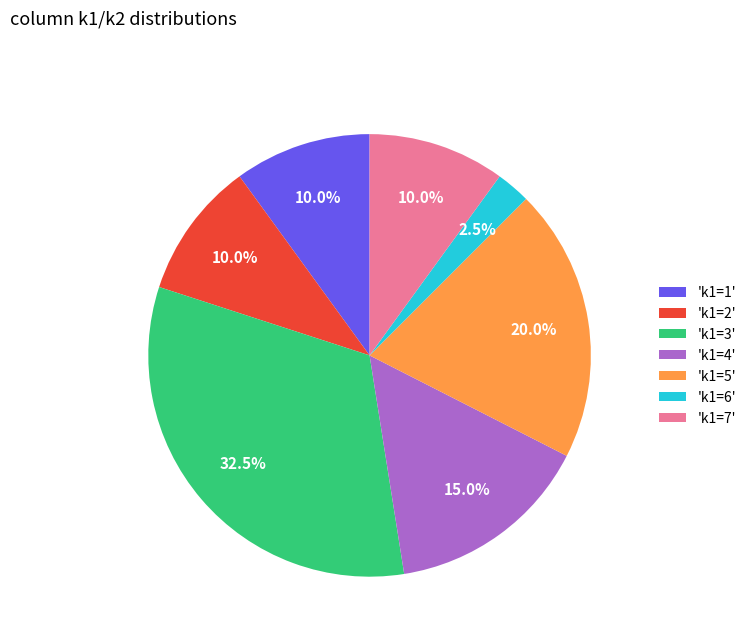

What is the ratio of the value at 'k1=7' to the value at 'k1=3'?

0.3